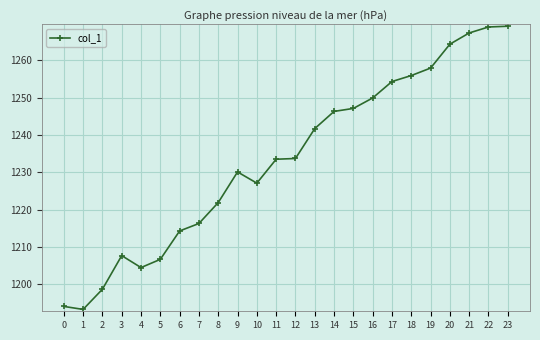

What value does the data have at 1?

1193.3